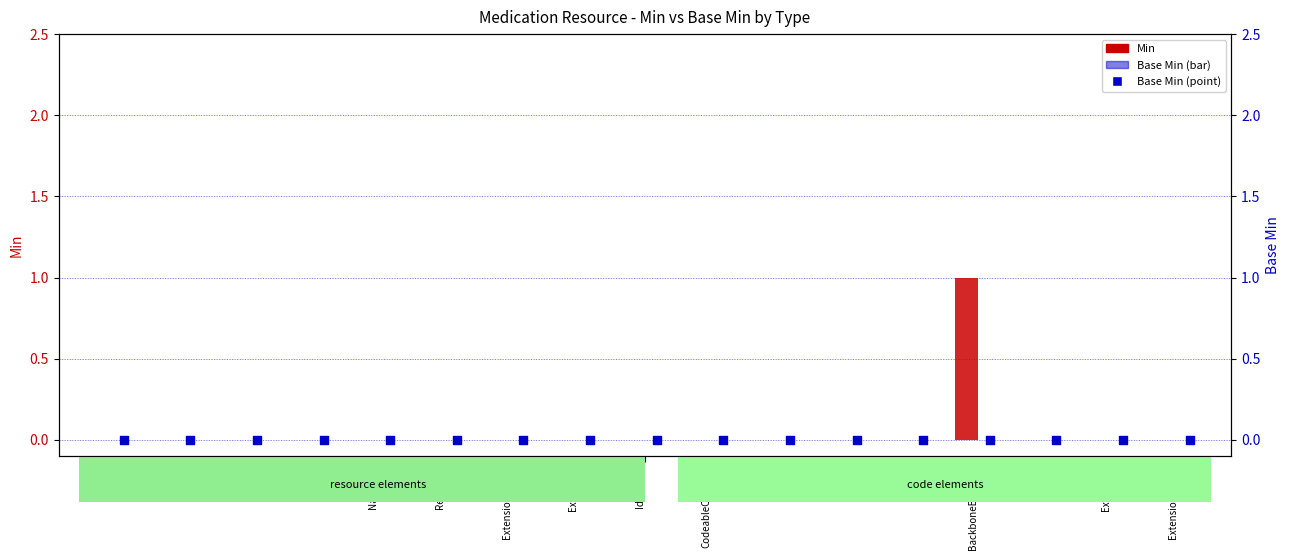

Which series reaches the minimum Y coordinate?

Min